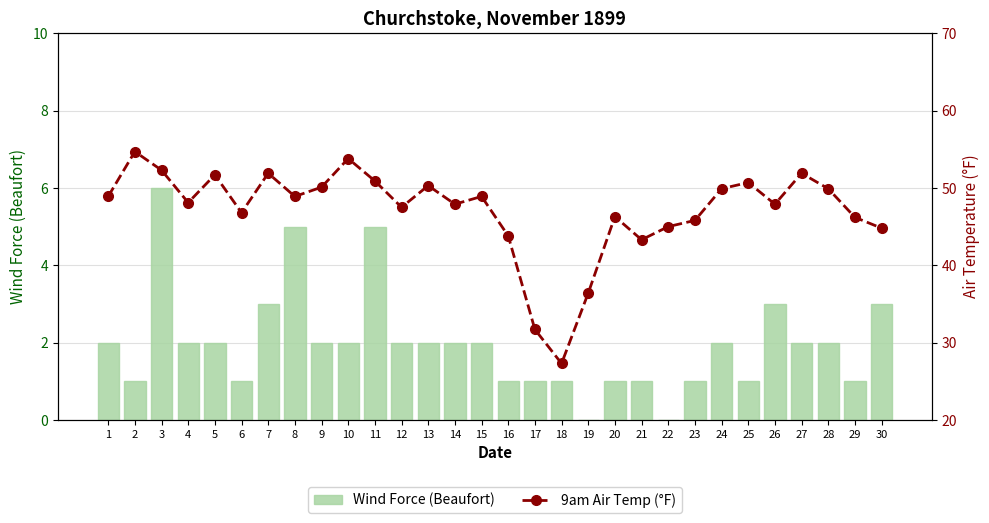

Reading left to right, what are all the values shown in this chart?

Wind Force (Beaufort): 1=2.0	2=1.0	3=6.0	4=2.0	5=2.0	6=1.0	7=3.0	8=5.0	9=2.0	10=2.0	11=5.0	12=2.0	13=2.0	14=2.0	15=2.0	16=1.0	17=1.0	18=1.0	19=0.0	20=1.0	21=1.0	22=0.0	23=1.0	24=2.0	25=1.0	26=3.0	27=2.0	28=2.0	29=1.0	30=3.0
9am Air Temp (°F): 1=48.9	2=54.7	3=52.3	4=48.1	5=51.7	6=46.8	7=51.9	8=48.9	9=50.1	10=53.8	11=50.9	12=47.5	13=50.3	14=47.9	15=48.9	16=43.8	17=31.7	18=27.3	19=36.4	20=46.3	21=43.3	22=45.0	23=45.8	24=49.9	25=50.7	26=47.9	27=51.9	28=49.9	29=46.2	30=44.8